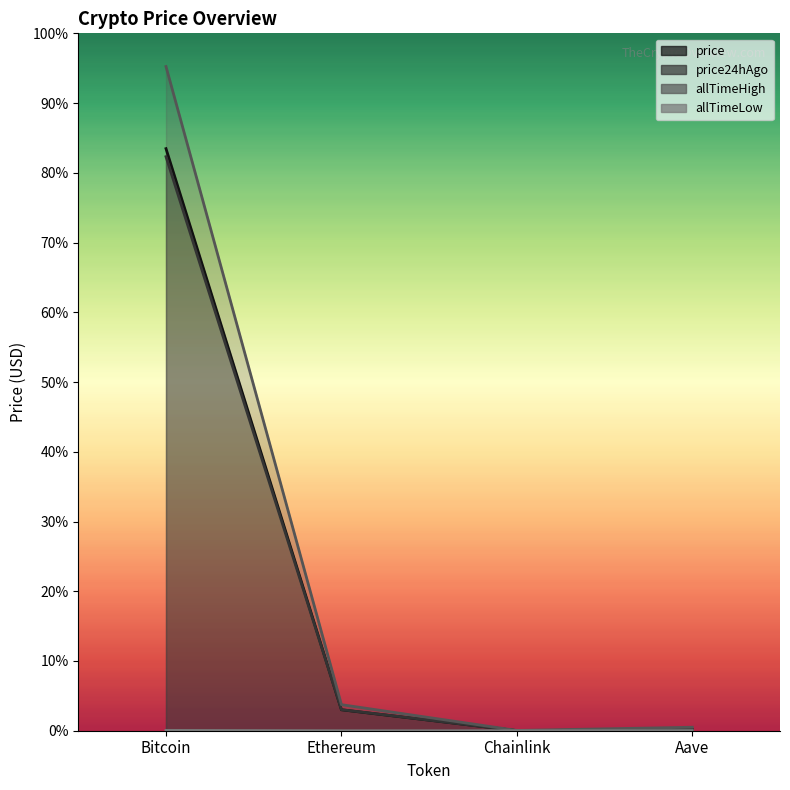

Between Aave and Chainlink, which is larger?

Aave